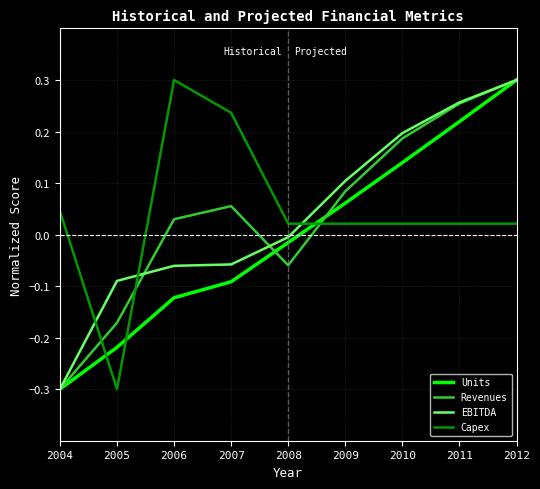

Where does the Capex series first go above 0?

2004